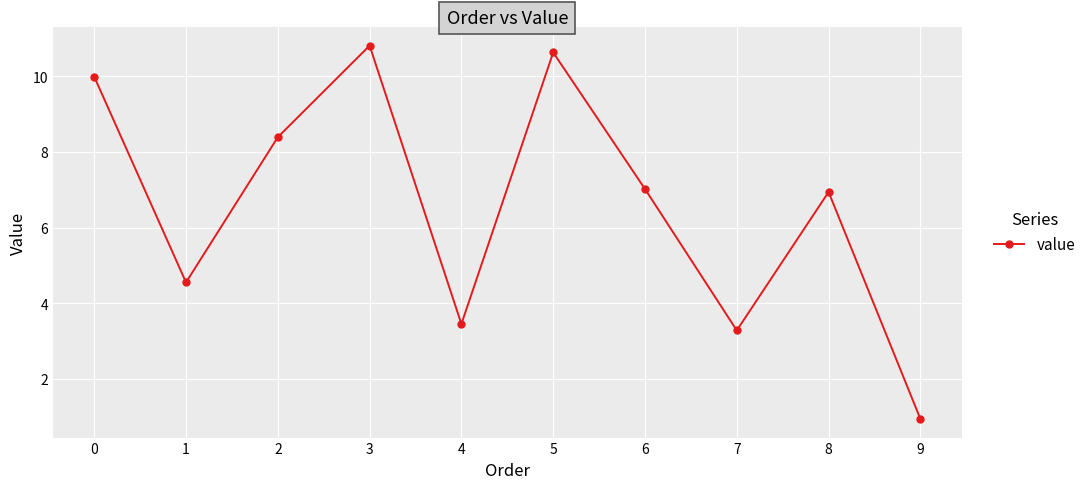

How many interior local peaks (higher than both neighbors) does the data have?

3